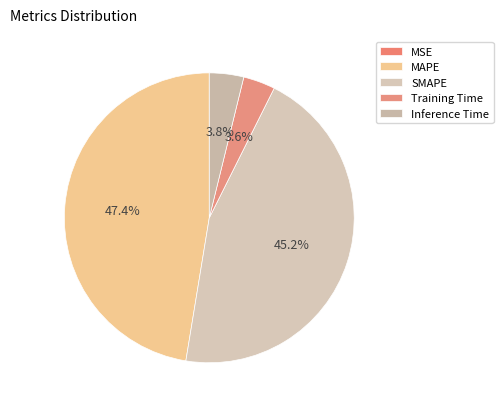

Is MAPE the majority of the pie?

No